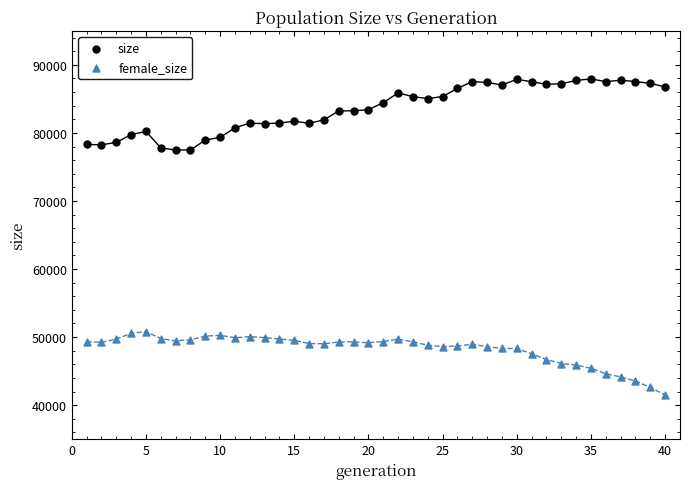

Across all data points, what is the range of Y values (max minus min)?

46464